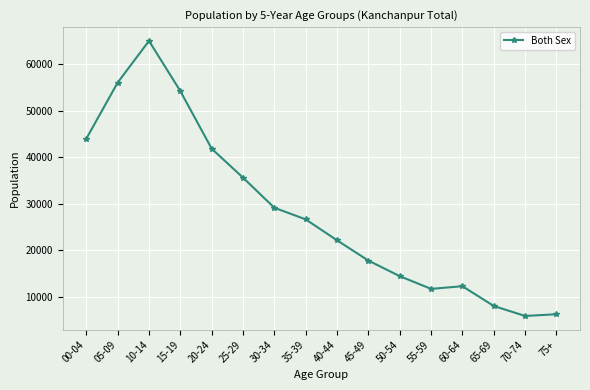

Is it true that the value at 70-74 is 5945?

True